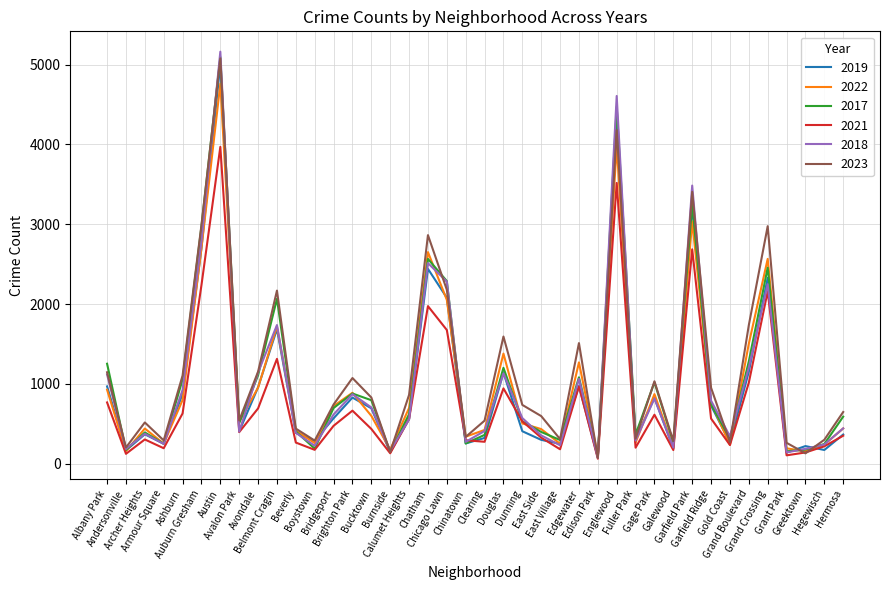

The 2023 series shows 1964 at Avondale. True or false?

False